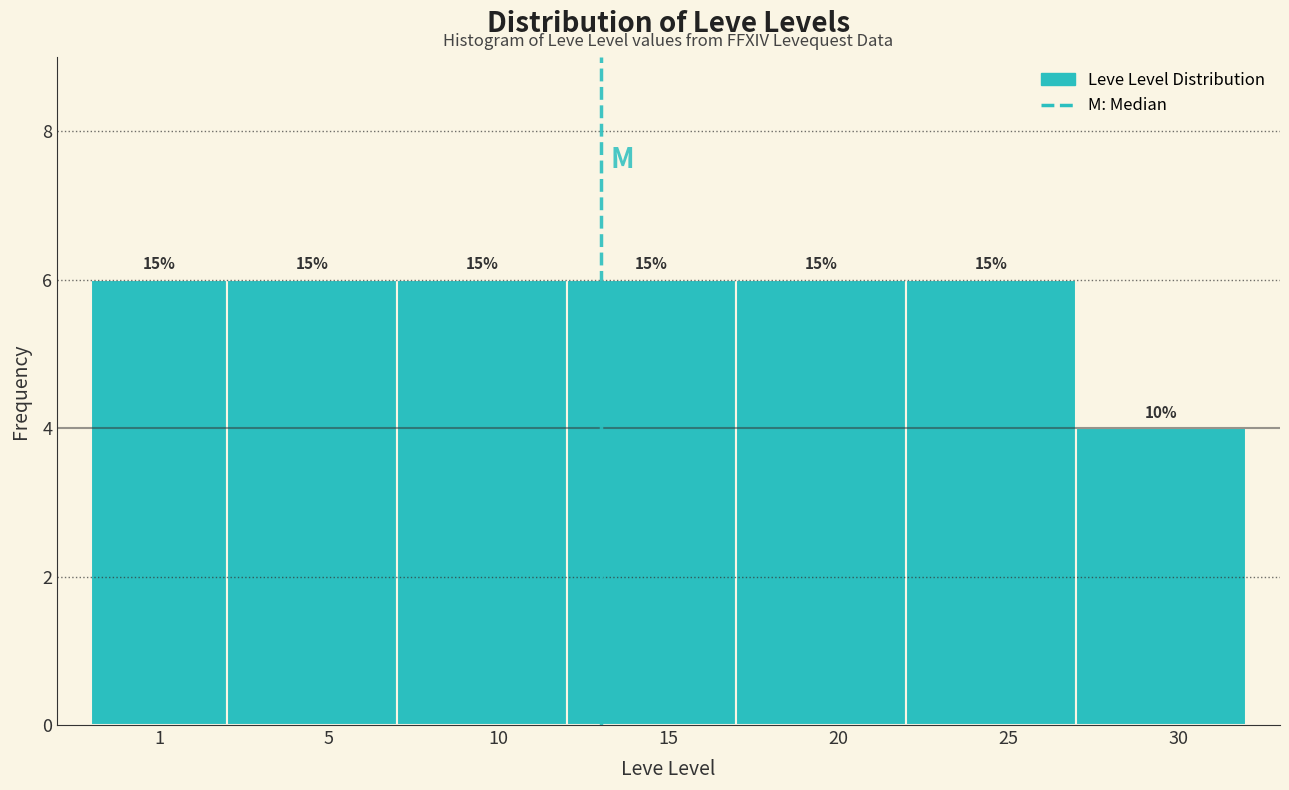

Does the chart contain any negative values?

No